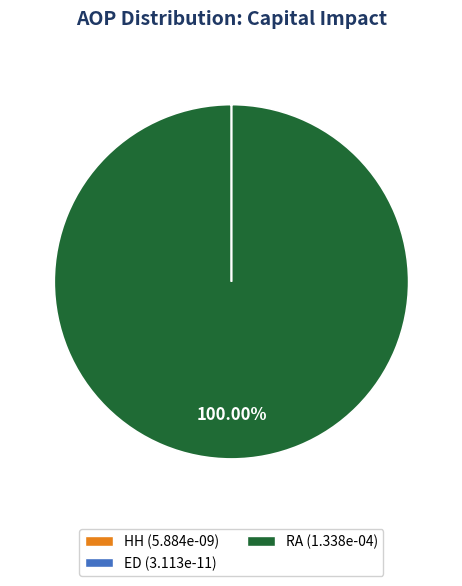

Which category accounts for the majority?

RA